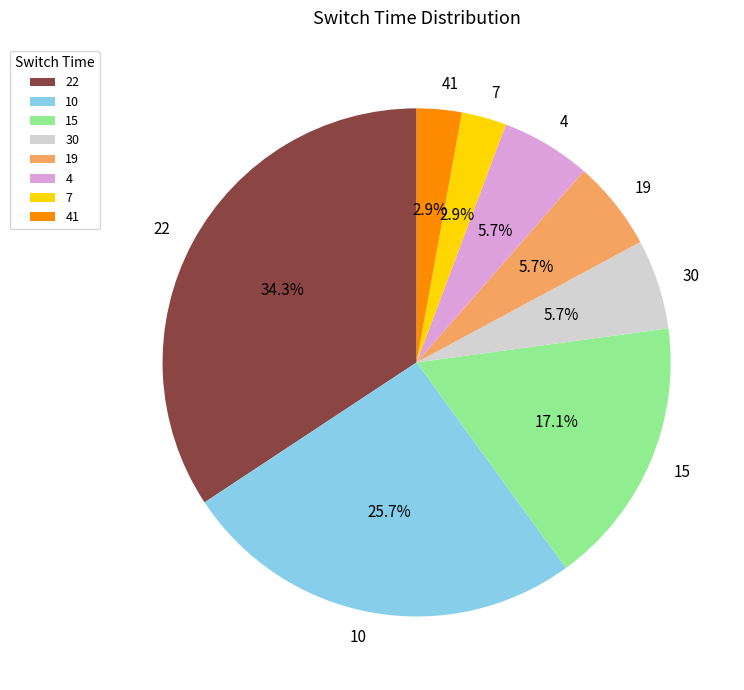

What is the ratio of the value at 7 to the value at 30?

0.5